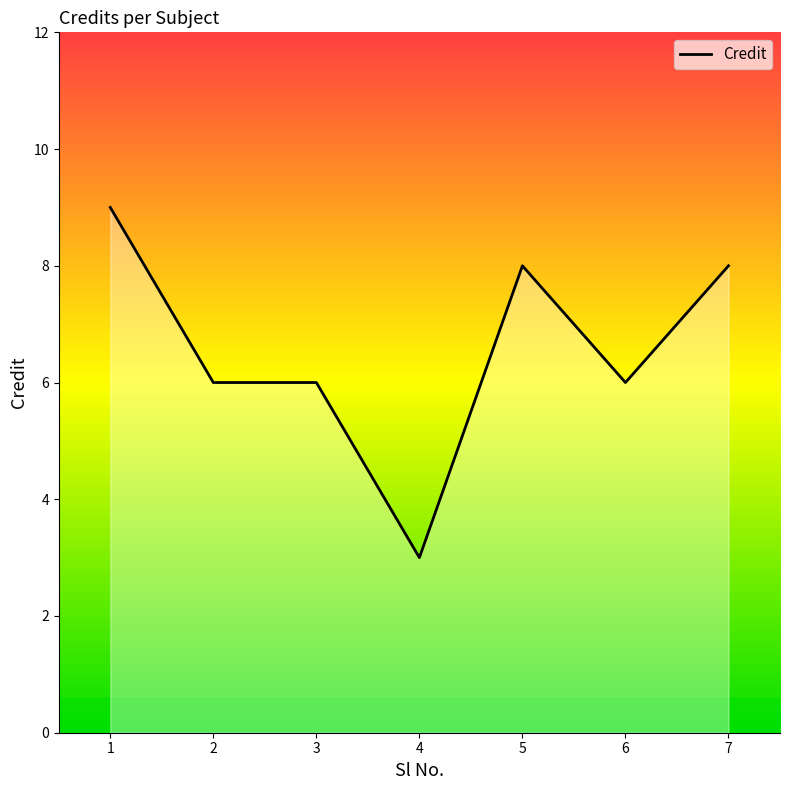

Is it true that the value at 1 is 3?

False